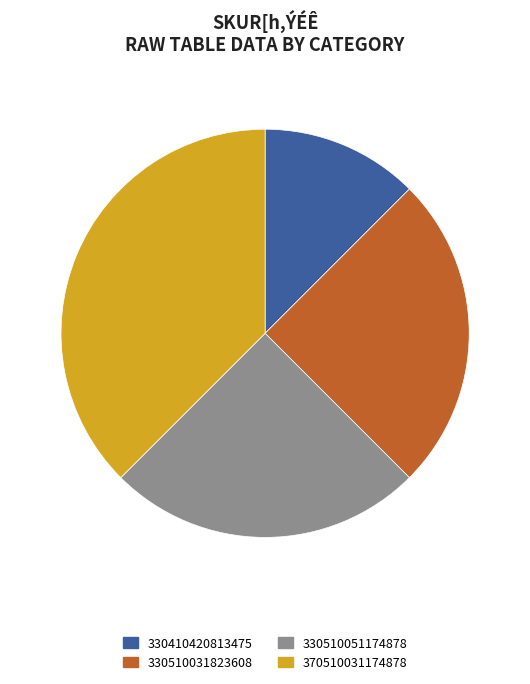

Combined, do 330510051174878 and 370510031174878 account for over 50%?

Yes